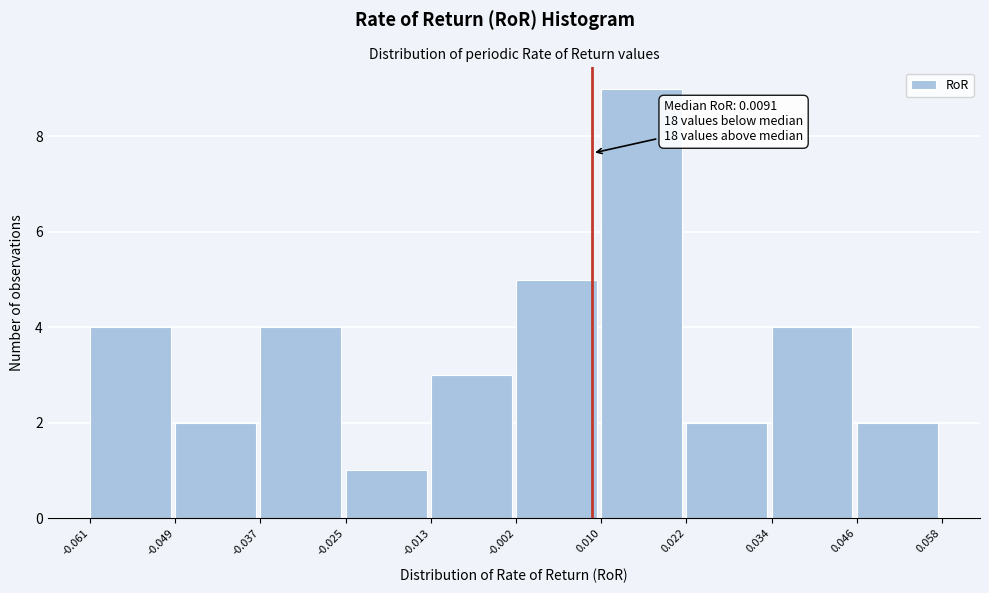

Which range on the x-axis has the tallest bar?

0.010 to 0.022